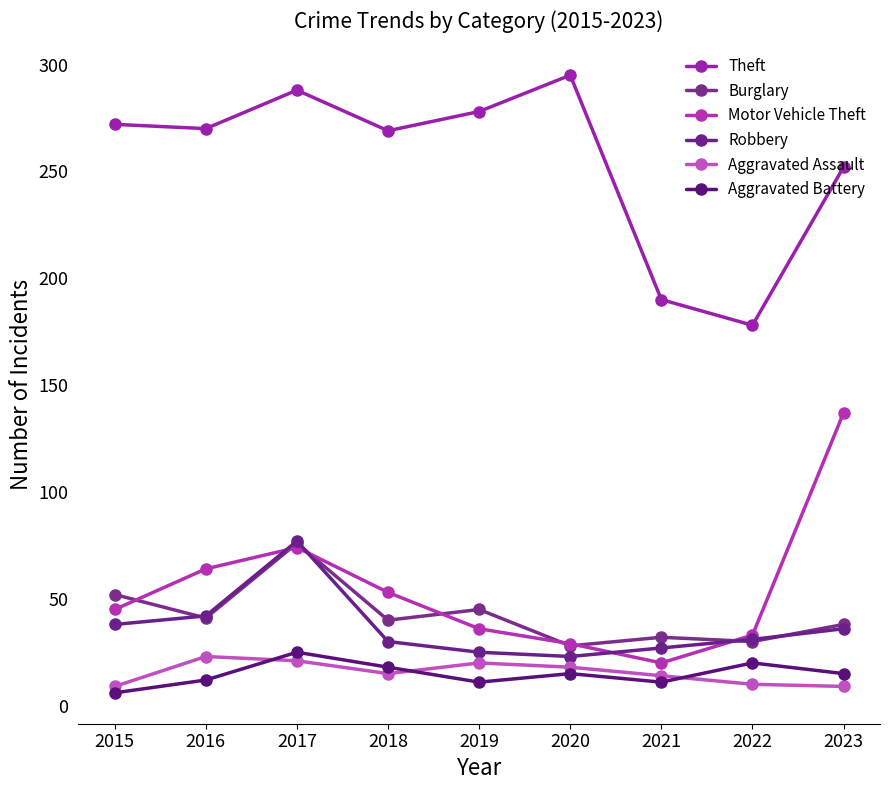

True or false: Aggravated Assault and Robbery cross at least once.

False